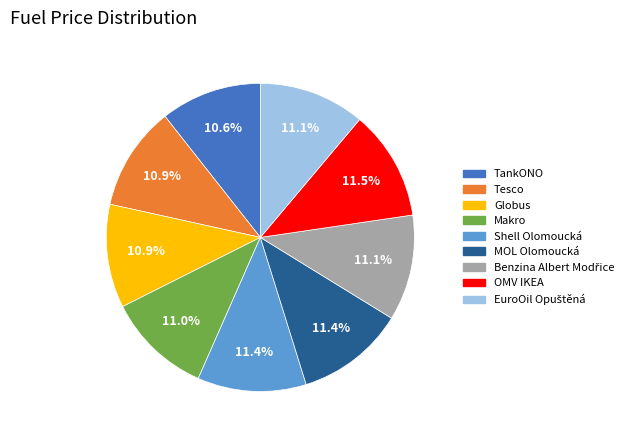

Does Shell Olomoucká account for over 50% of the chart?

No